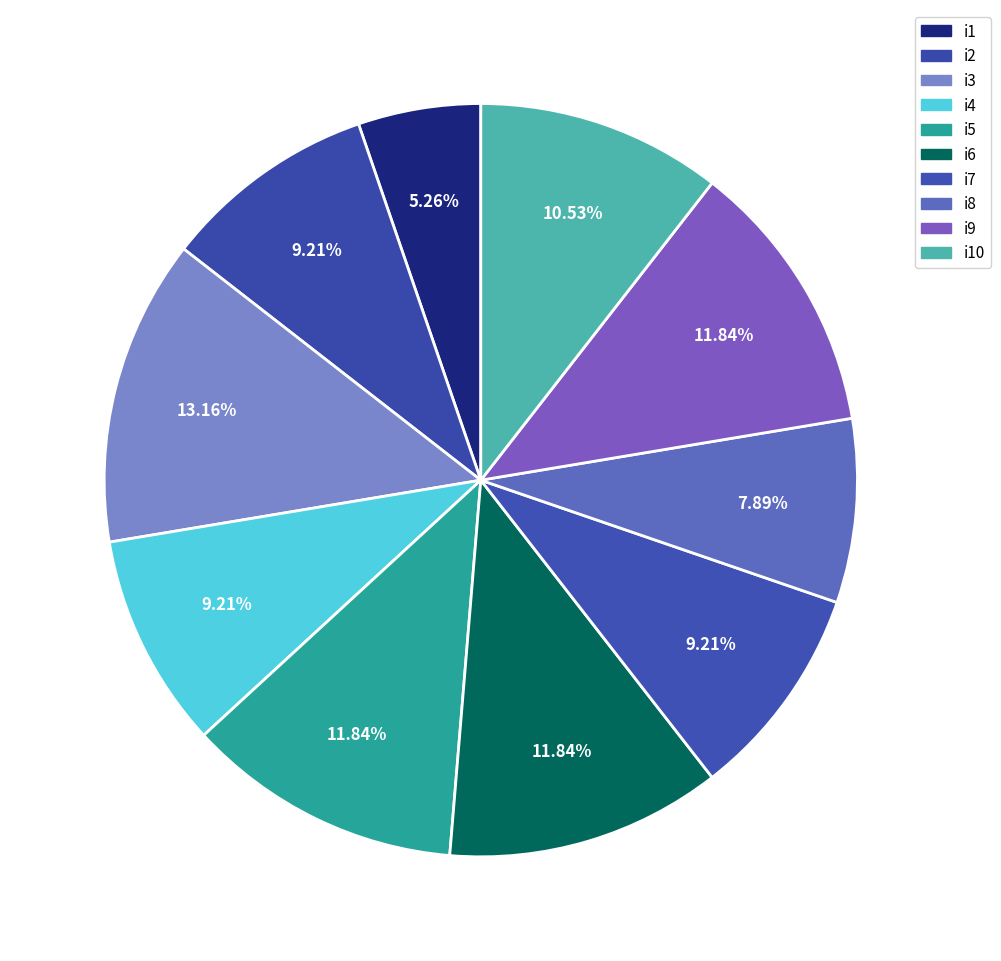

To the nearest percent, what portion does i7 represent?

9%